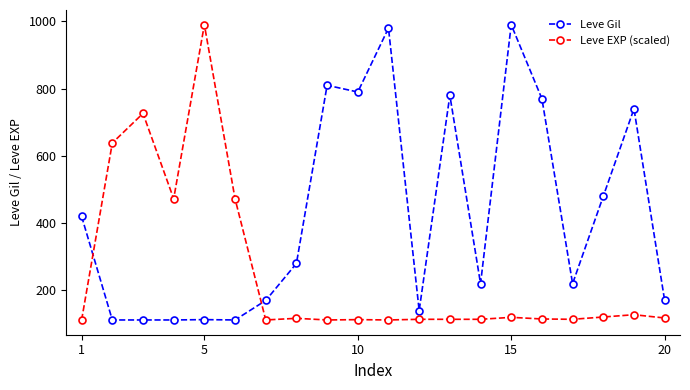

What is the lowest value of the Leve Gil series?

112.0